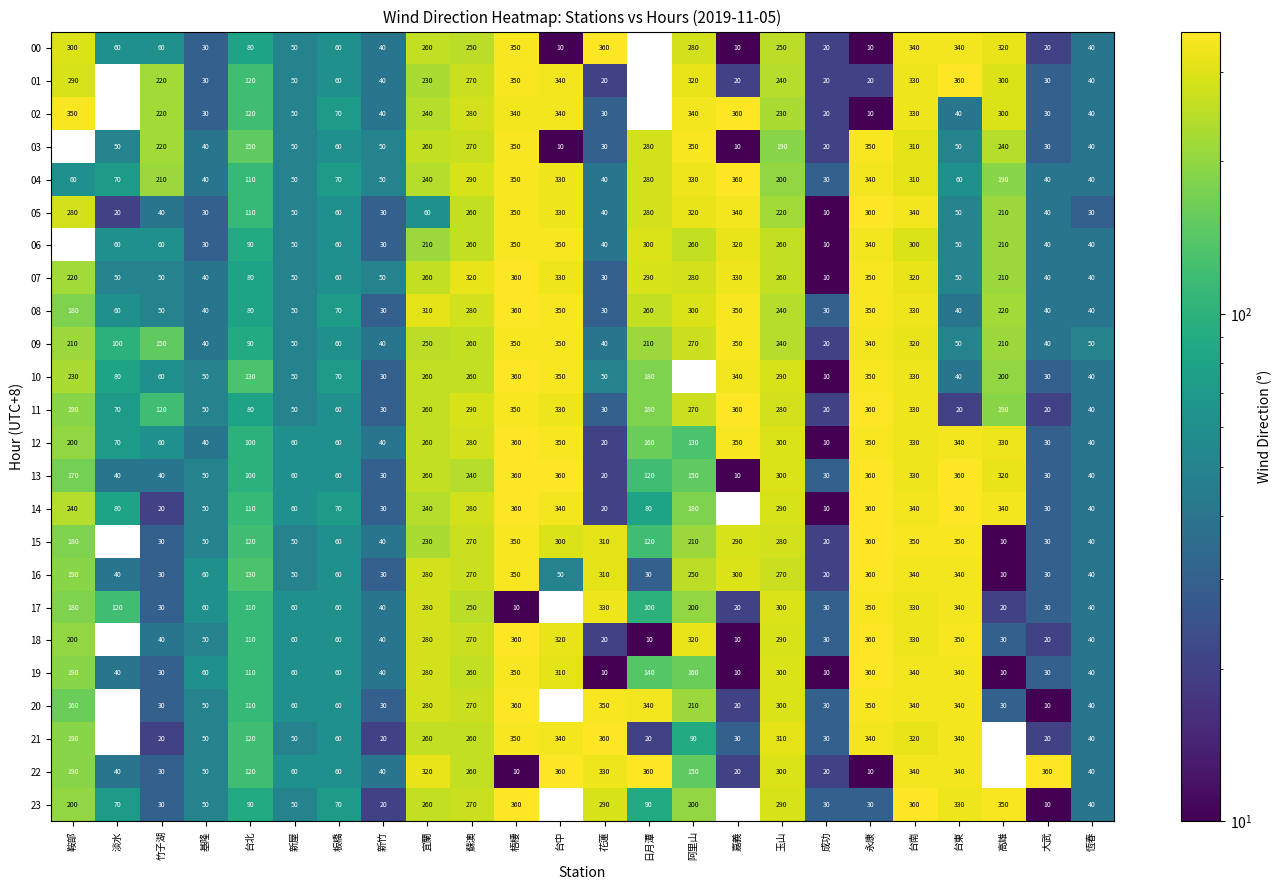

The 00 series shows 541 at 花蓮. True or false?

False